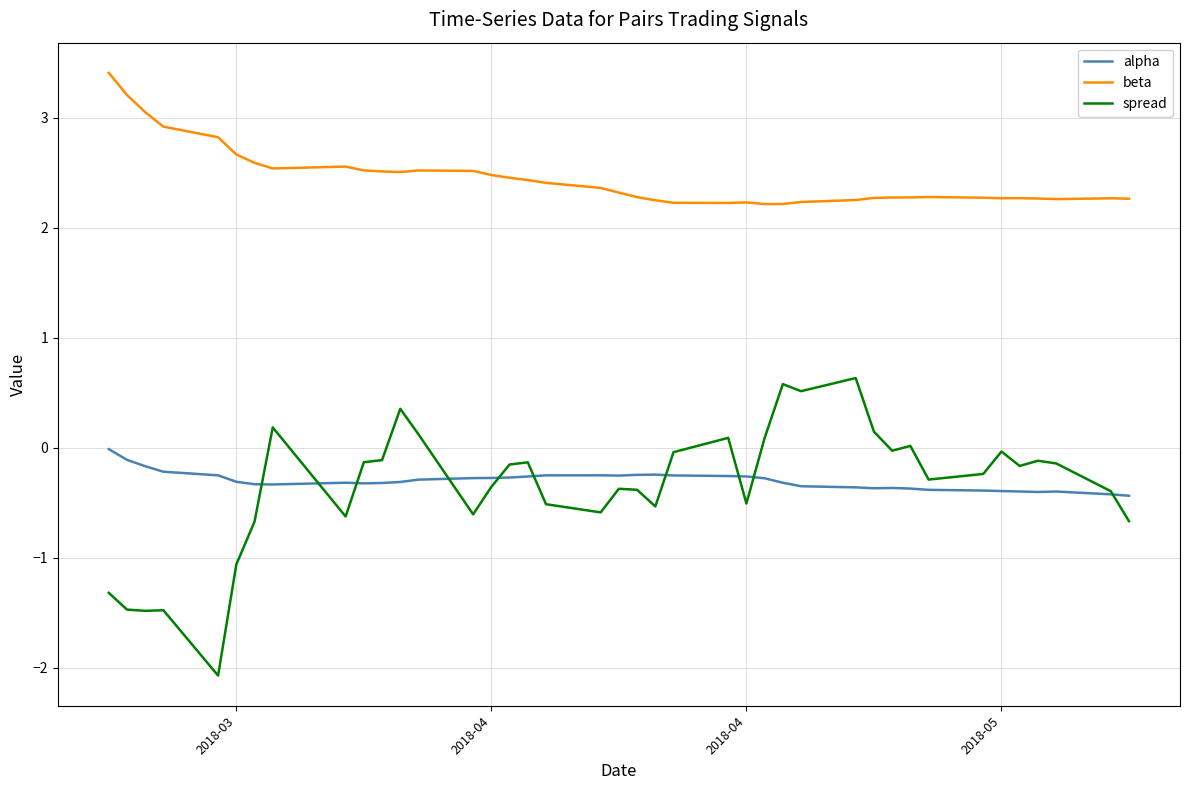

What is the difference between the maximum and minimum values in the beta series?

1.2